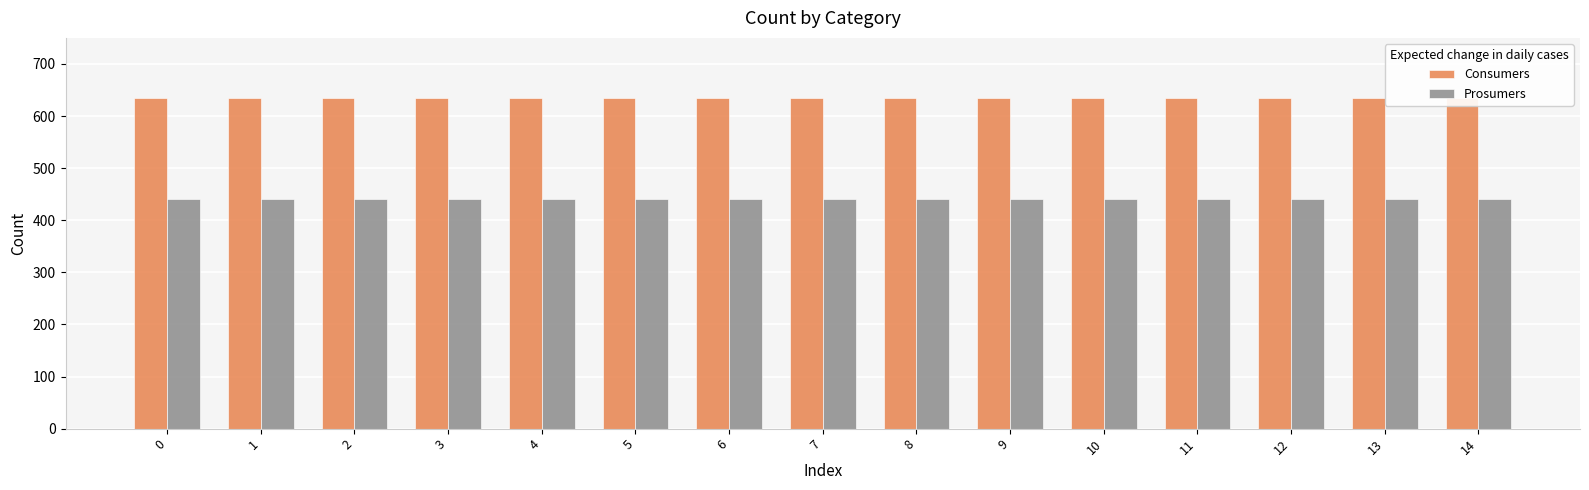

At how many categories does at least one series exceed 502?

15